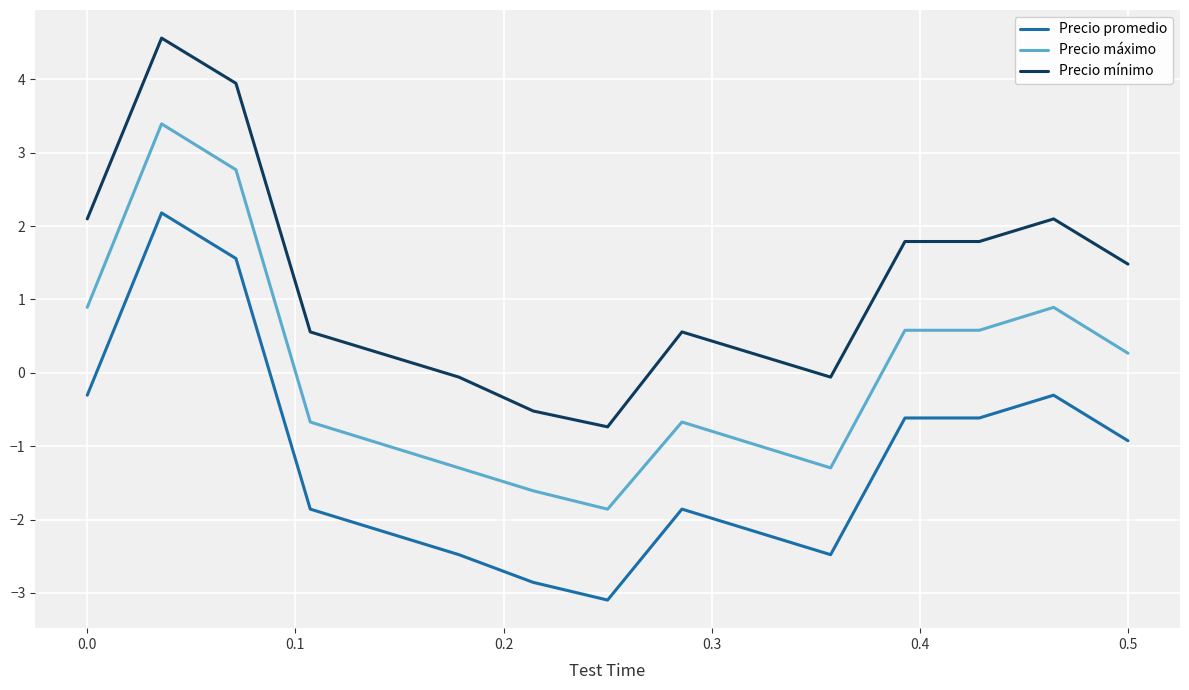

True or false: Precio mínimo and Precio máximo intersect in this chart.

False